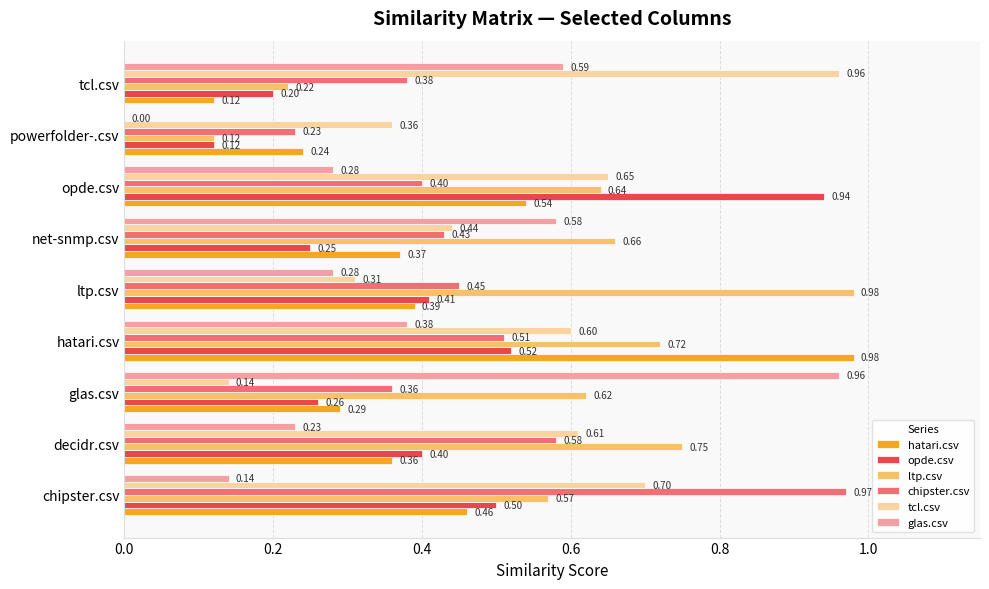

Between hatari.csv and powerfolder-.csv, which series saw the biggest shift?

hatari.csv